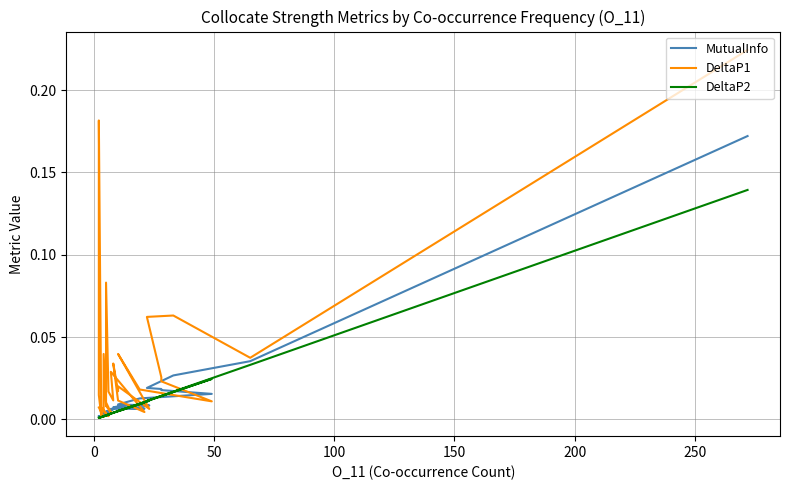

How many categories are shown in the chart?

40